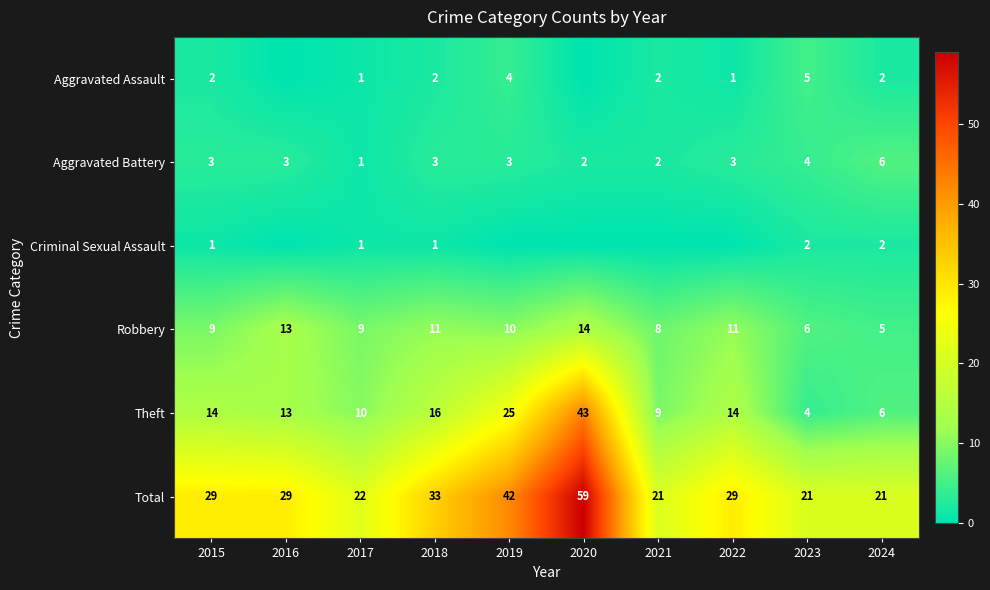

How many series are shown in this chart?

6